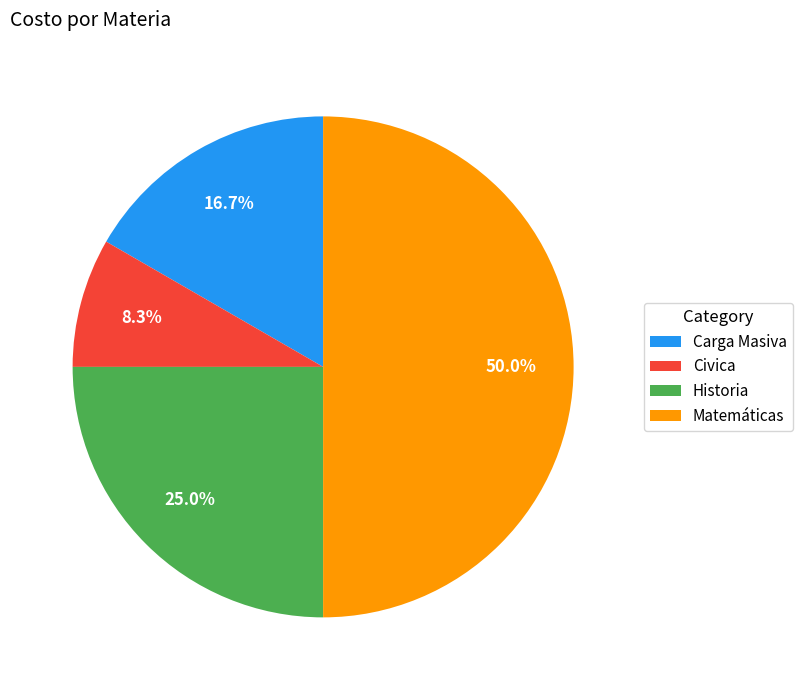

What is the smallest slice in the pie chart?

Civica